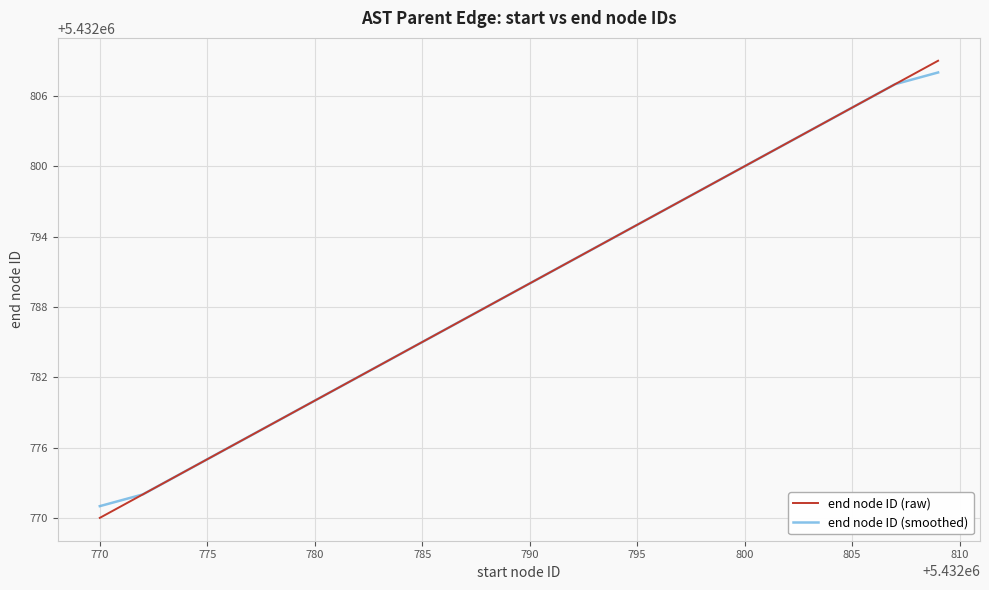

What is the highest value of the end node ID (raw) series?

5432809.0